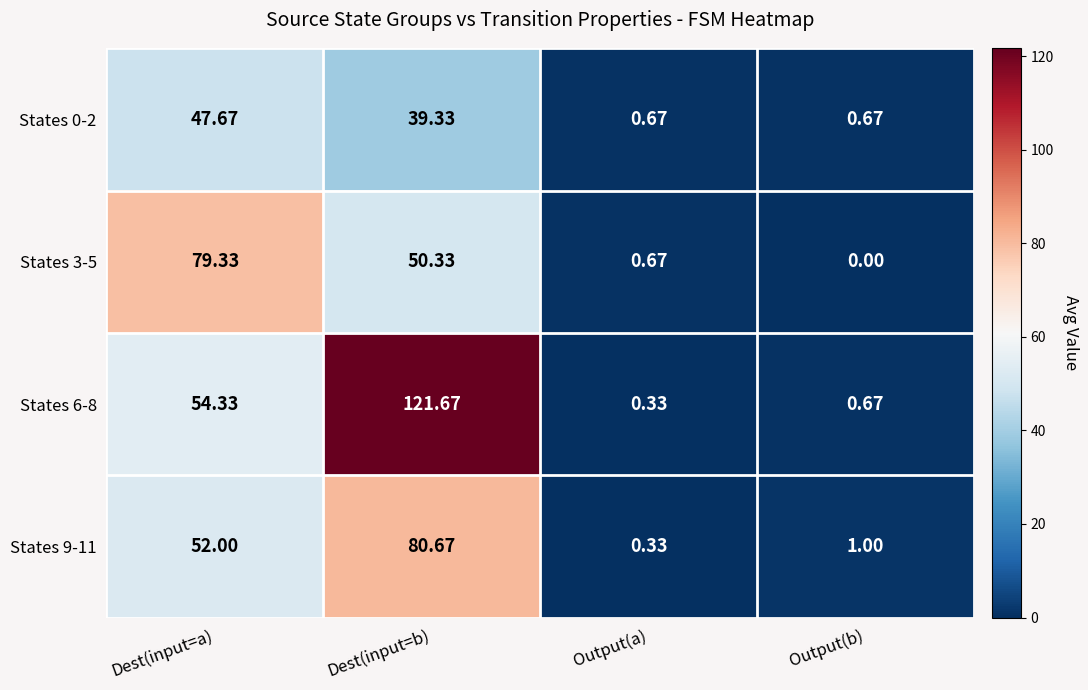

List the labels in order of States 3-5 value, smallest first.

Output(b), Output(a), Dest(input=b), Dest(input=a)